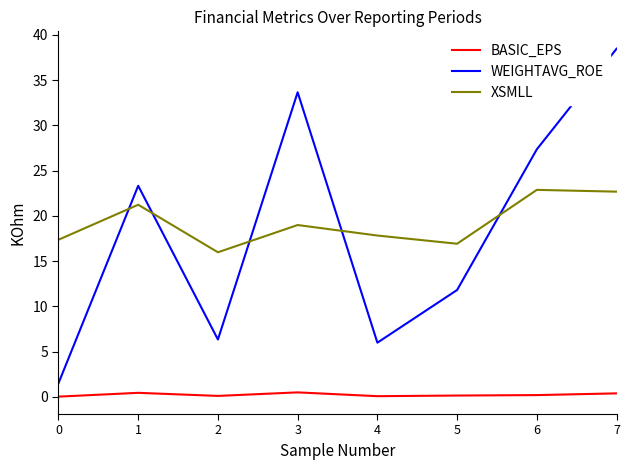

How many intersections are there between WEIGHTAVG_ROE and XSMLL?

5